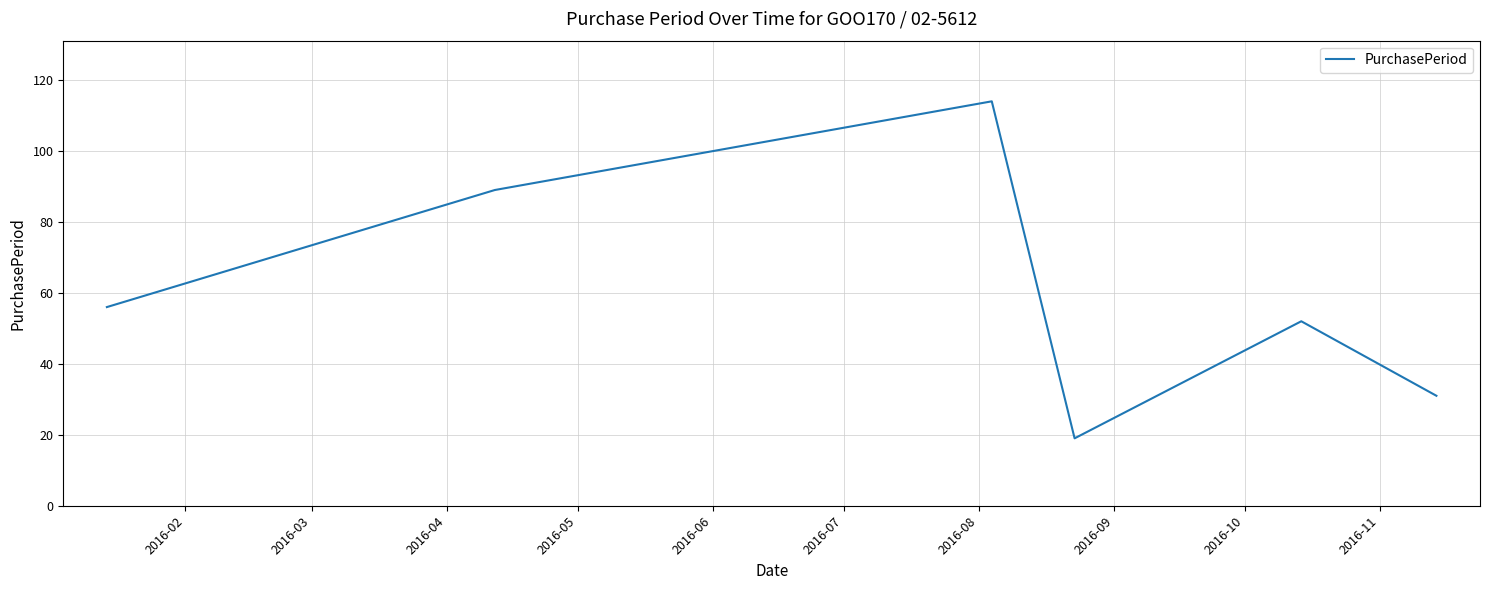

What is the sum of all values?

361